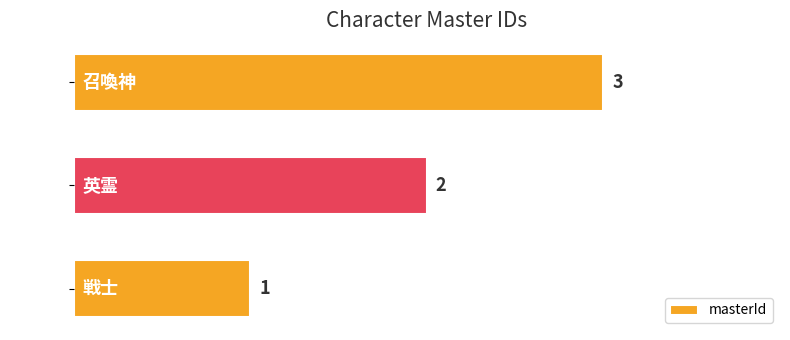

Where is the data nearest to the value 2?

英霊